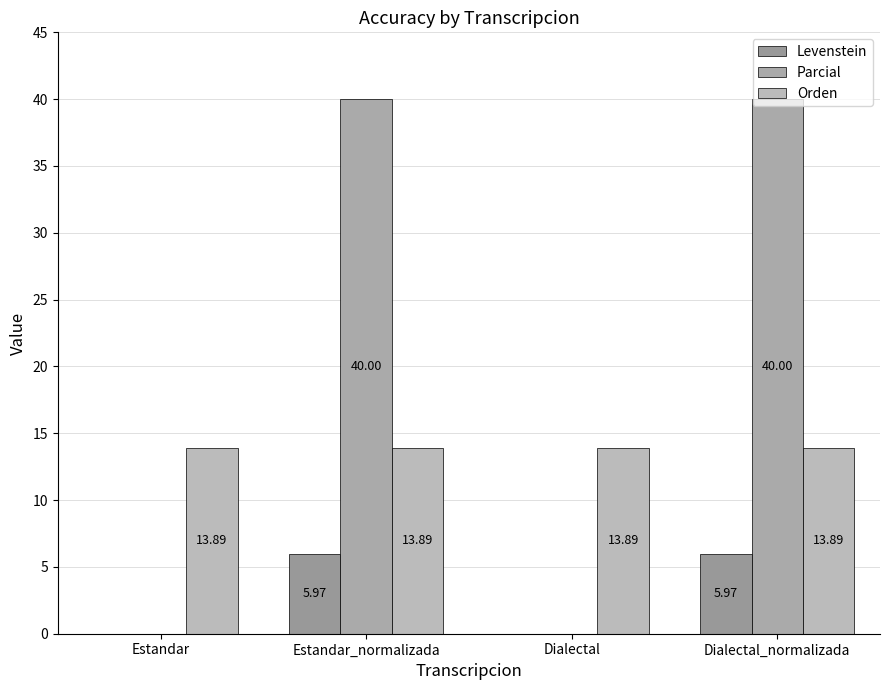

What are all the series names shown in the legend?

Levenstein, Parcial, Orden